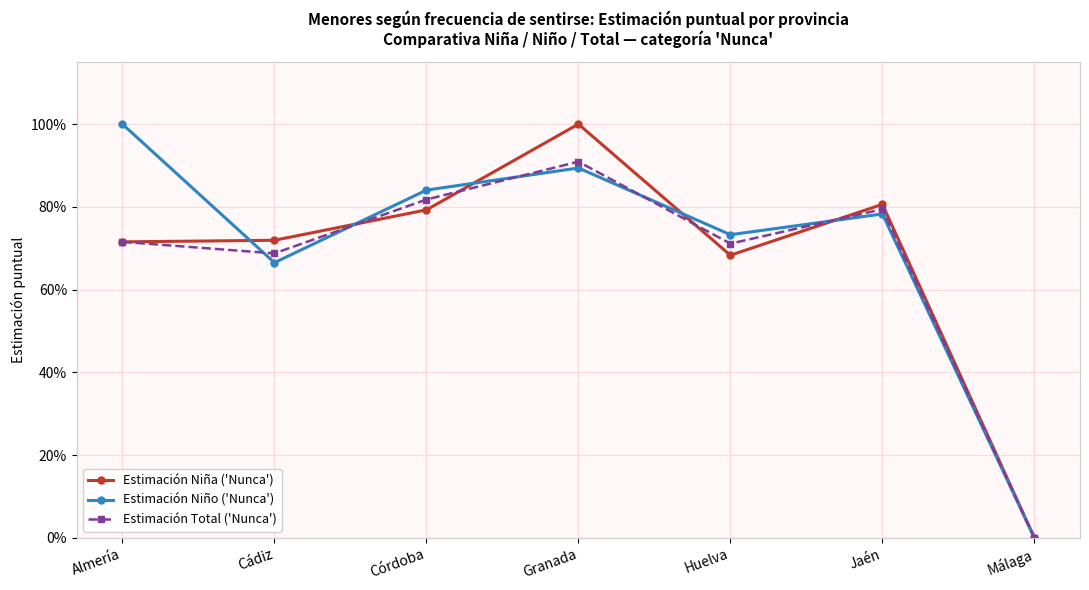

What are all the series names shown in the legend?

Estimación Niña ('Nunca'), Estimación Niño ('Nunca'), Estimación Total ('Nunca')